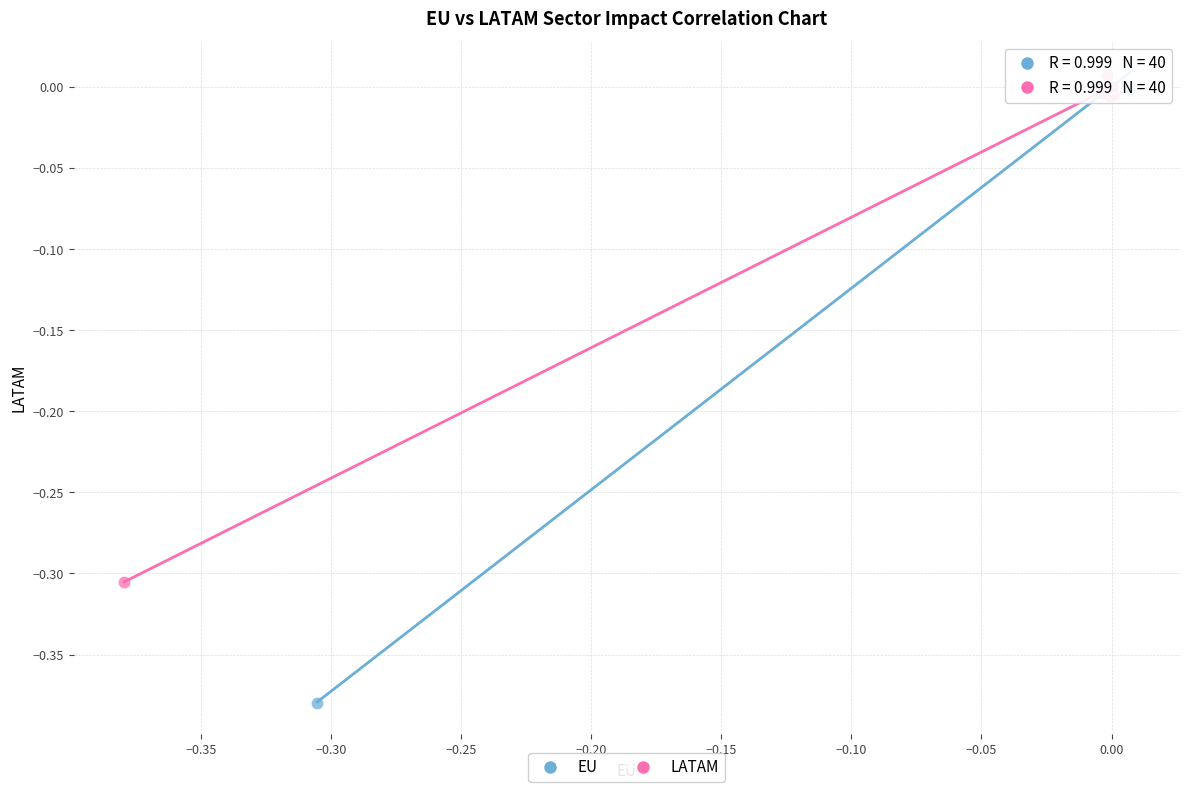

What are all the series names shown in the legend?

EU, LATAM